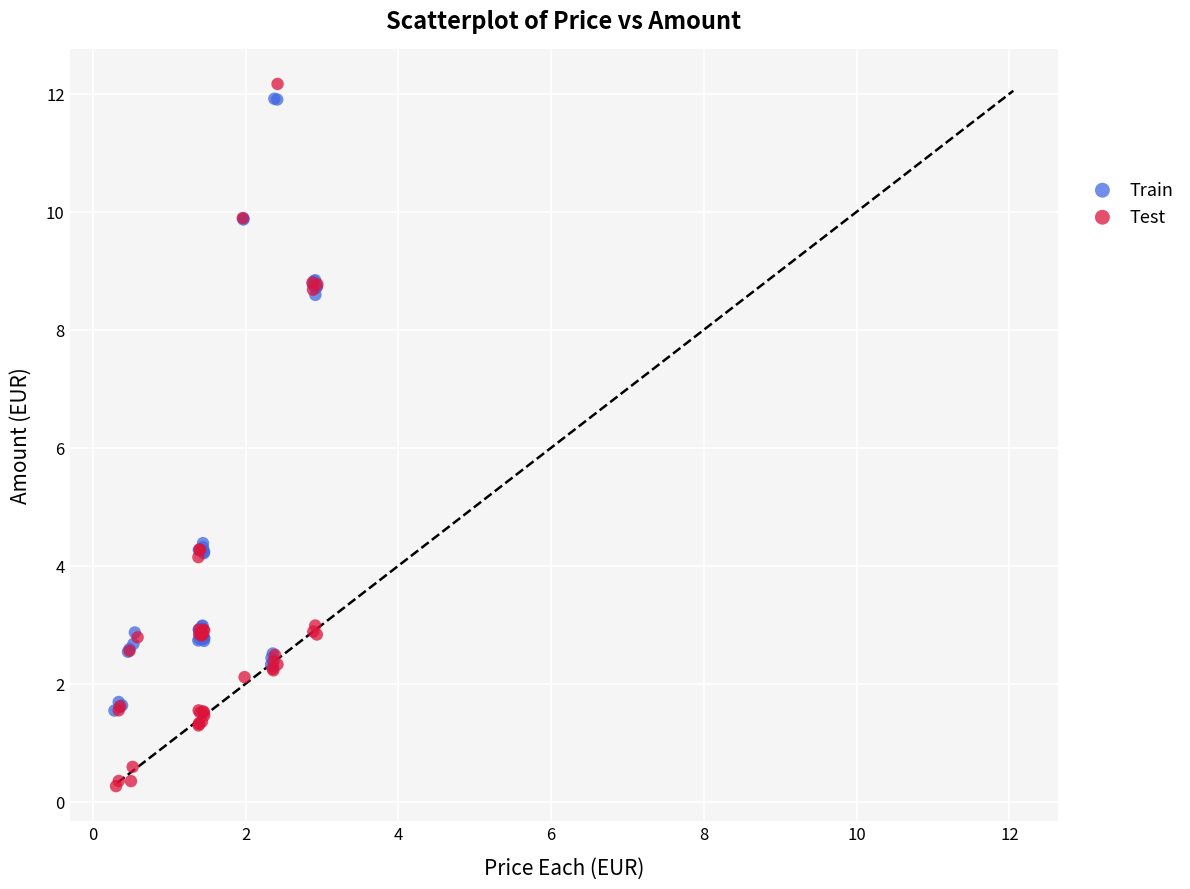

Which series reaches the maximum Y coordinate?

Test